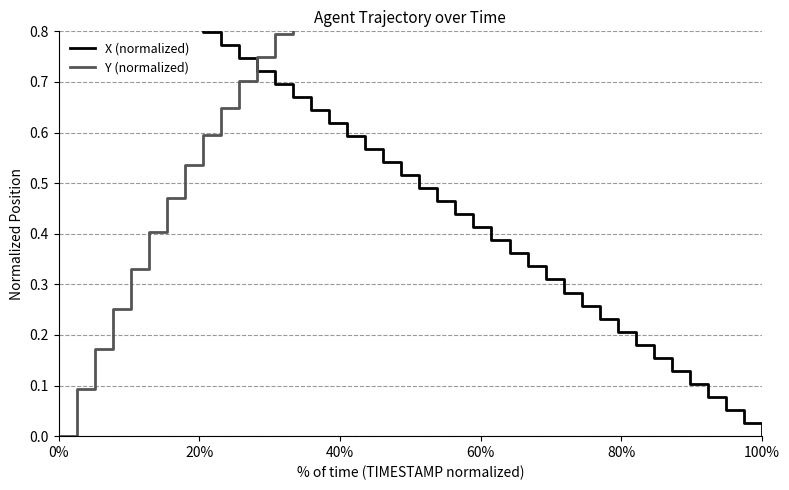

Which series ends up on top after the final intersection of Y (normalized) and X (normalized)?

Y (normalized)